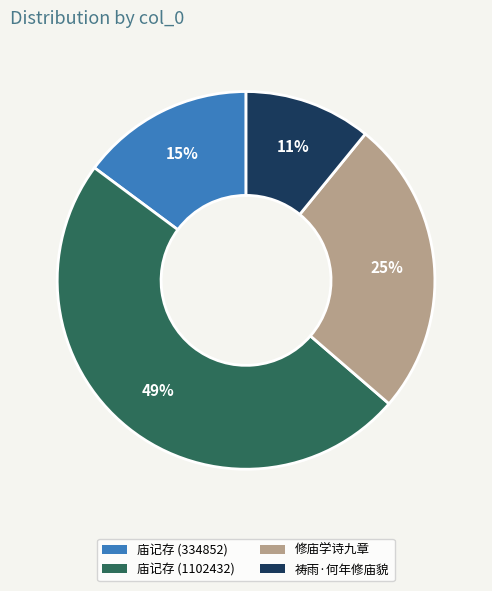

Which slice is the largest?

庙记存 (1102432)